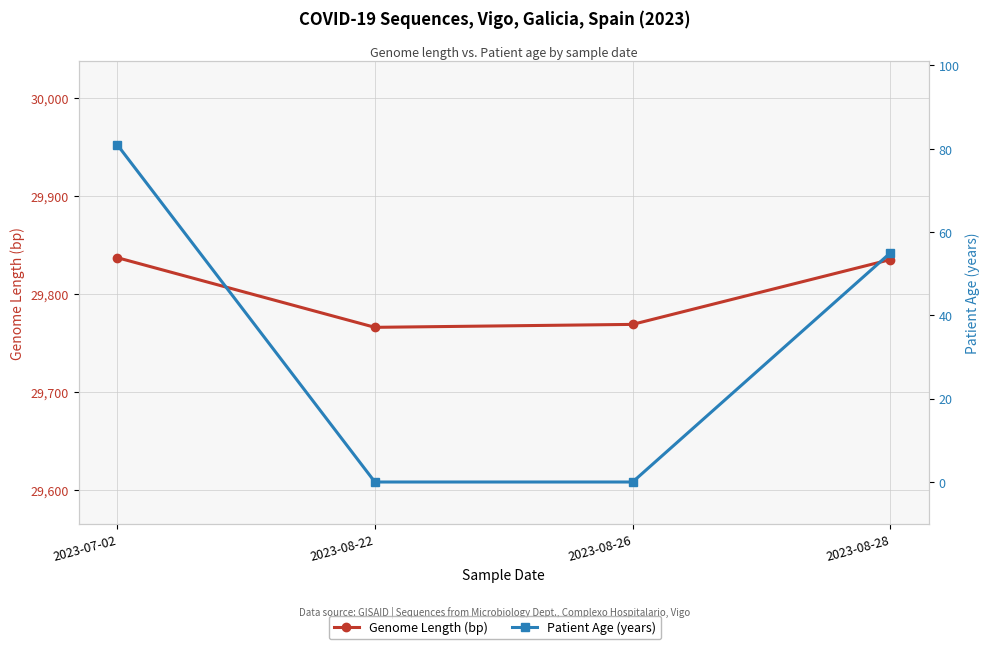

How many values in age are above zero?

2